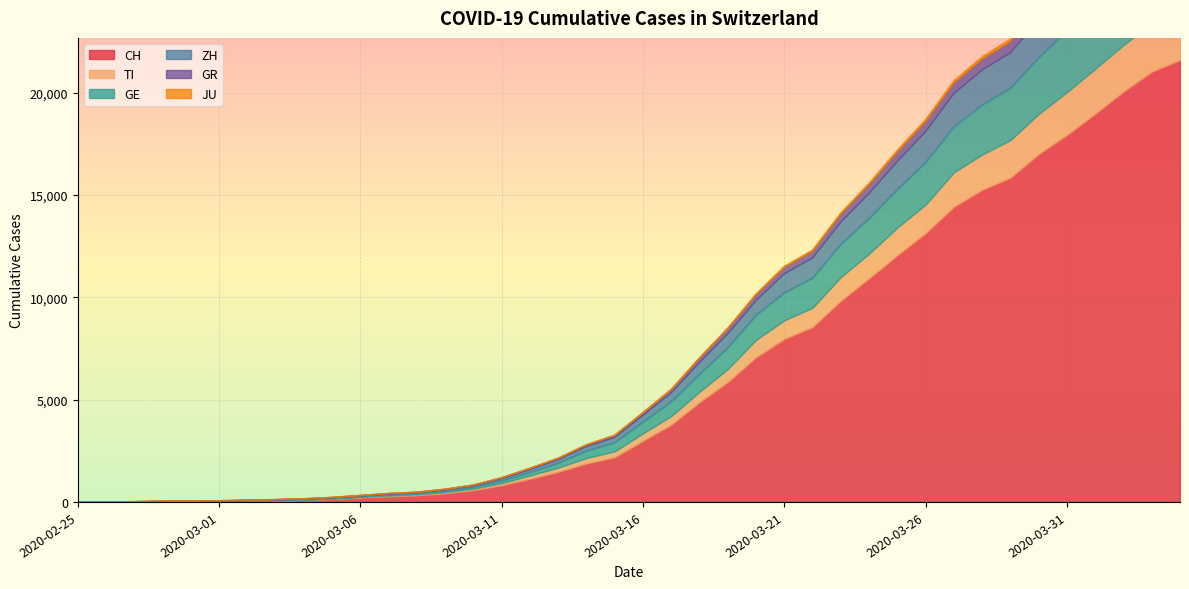

How many lines are shown in the chart?

6